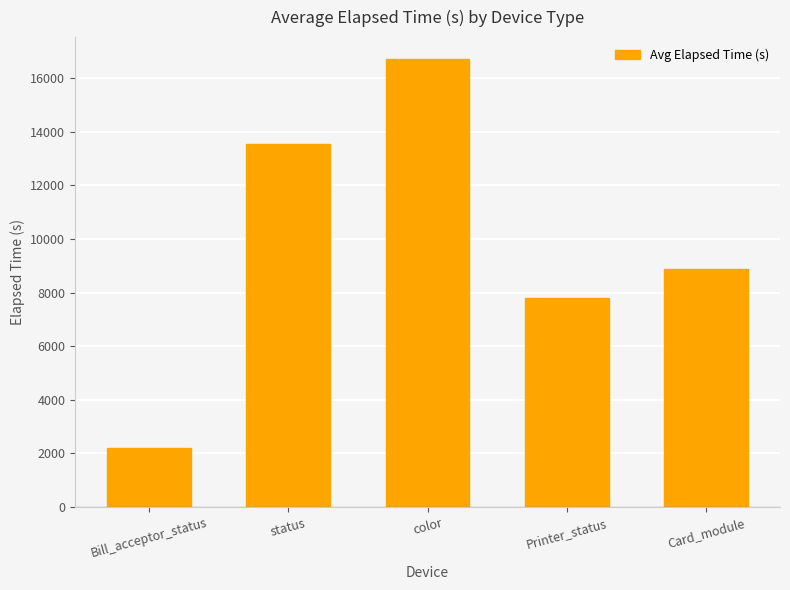

Reading left to right, transcribe all the data shown in this chart.

Bill_acceptor_status=2187.9	status=13536.7	color=16697.5	Printer_status=7805.0	Card_module=8892.4